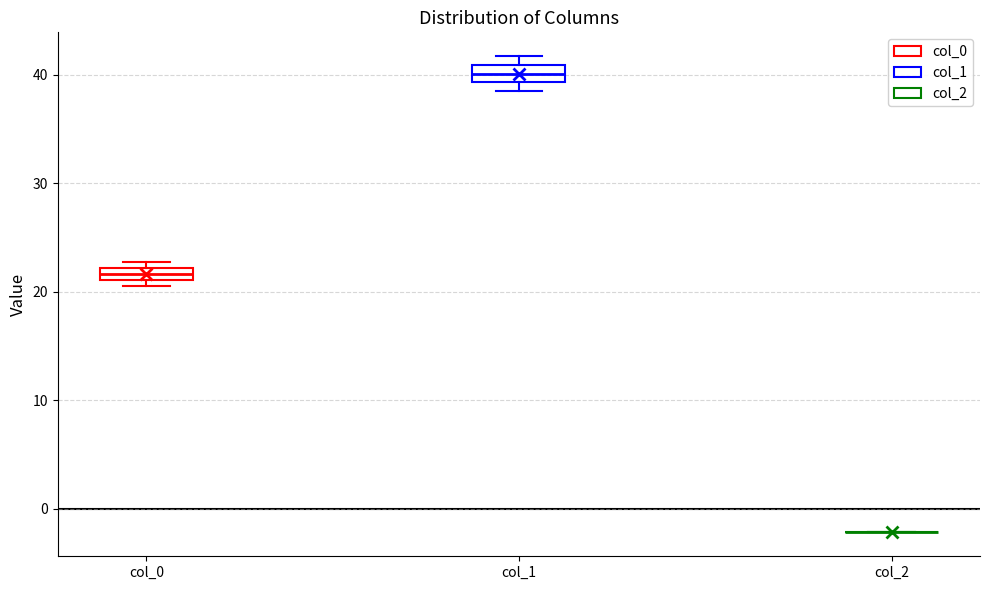

Where is the lower edge of the box for col_1 on the y-axis? The values are not printed on the chart, so give them approximately, as read against the axis.

39